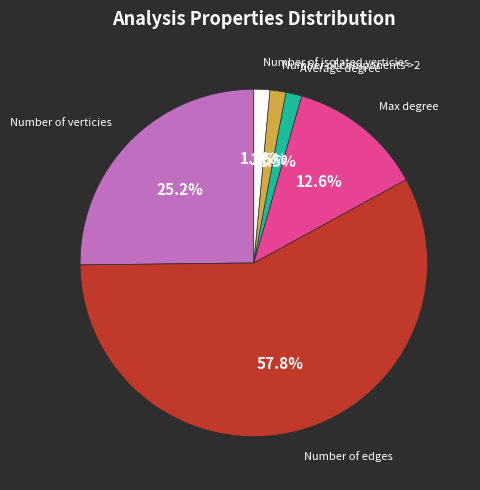

What percentage do Number of verticies and Max degree together represent?

37.8%